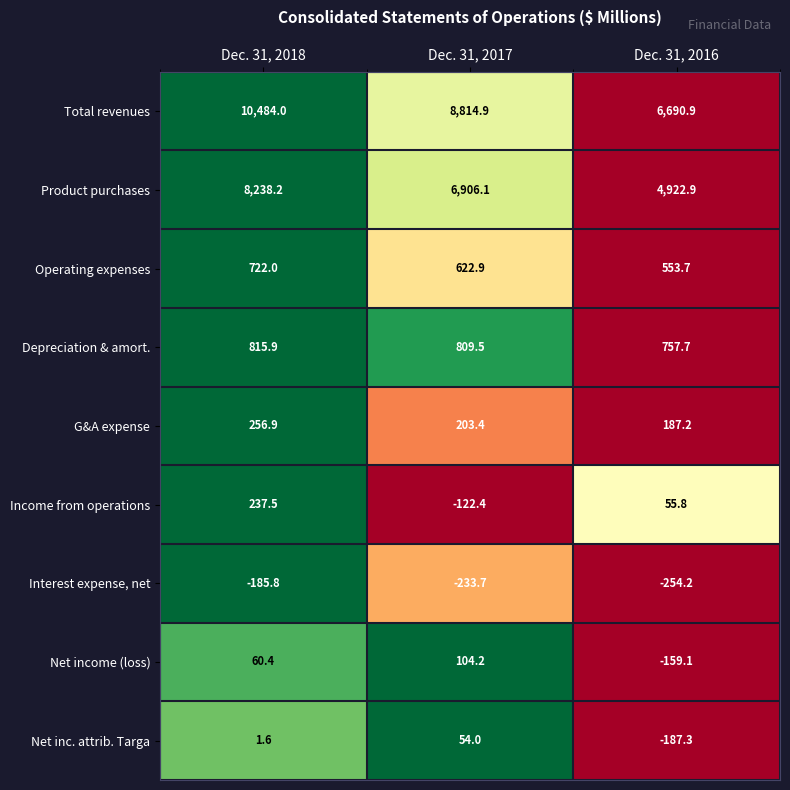

Is it true that Net income (loss) equals 80.1 at Dec. 31, 2018?

False